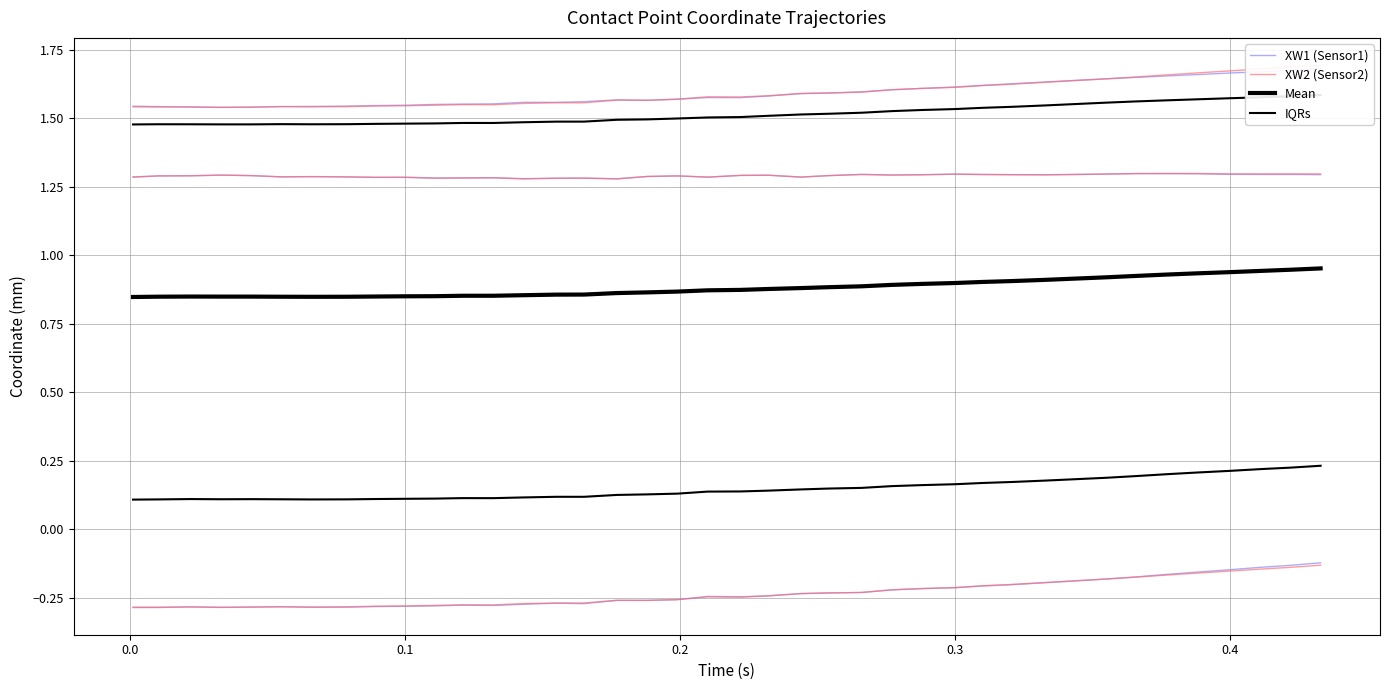

Which series has the largest range (max minus min)?

XW1 (Sensor1)